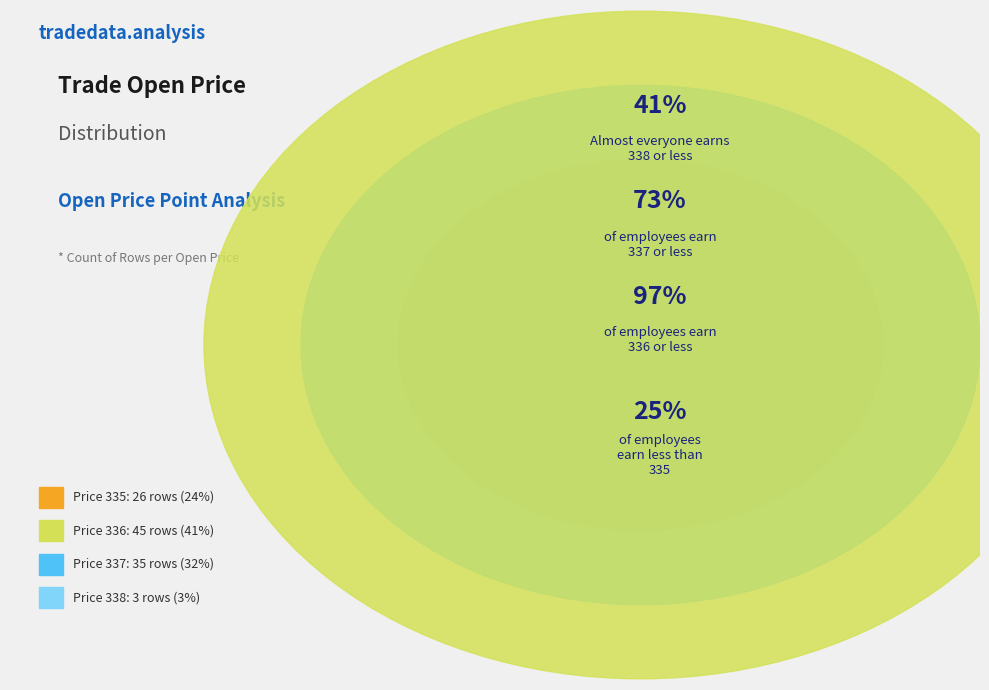

Count the number of slices in the pie.

4